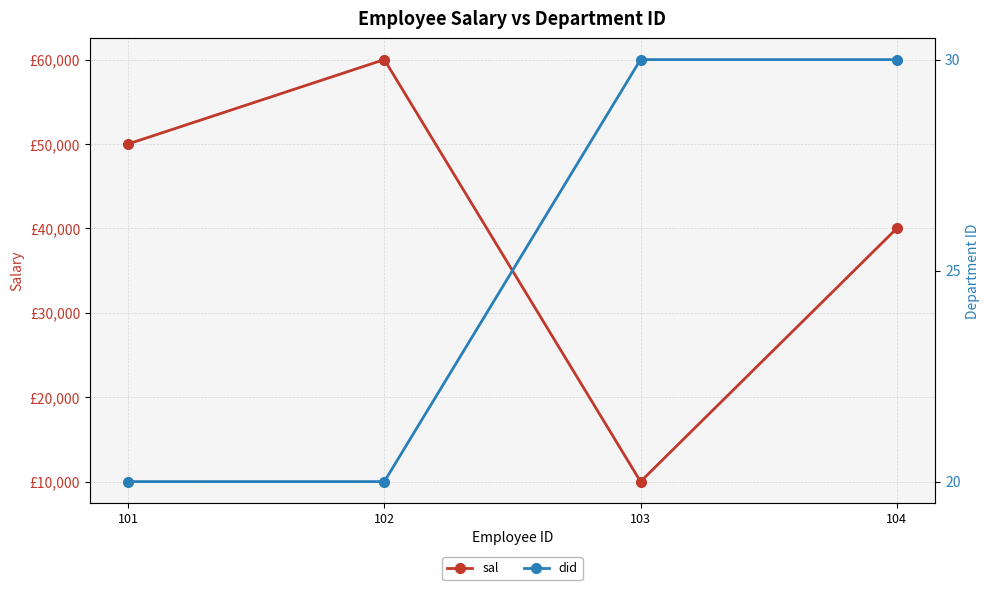

Does the chart have visible grid lines?

Yes